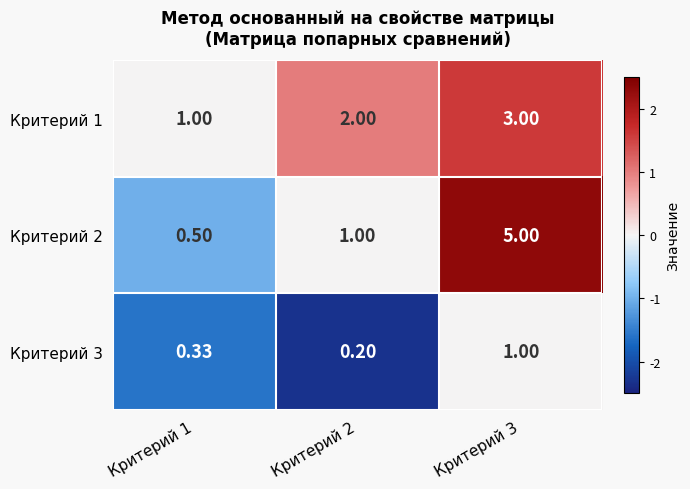

Is the value of Критерий 3 at Критерий 2 greater than the value of Критерий 2 at Критерий 1?

No